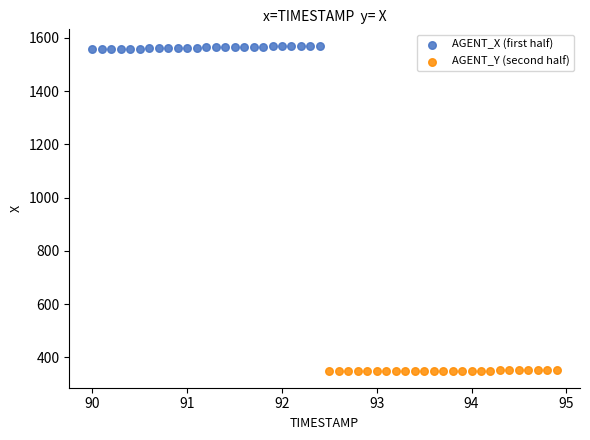

Which series contains the lowest Y value?

AGENT_Y (second half)